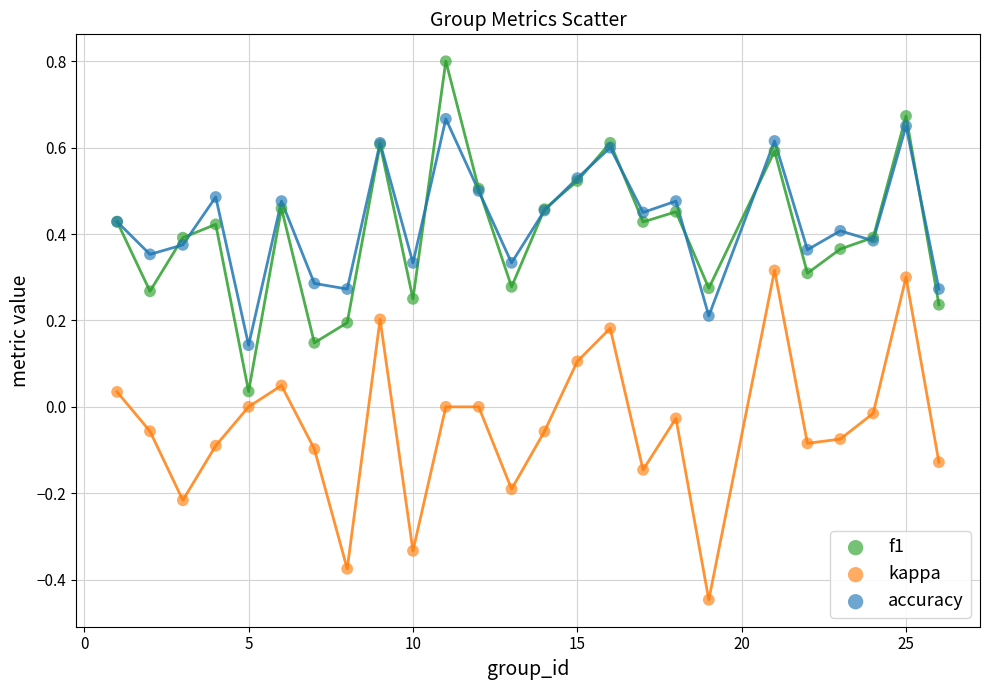

What are all the series names shown in the legend?

f1, kappa, accuracy